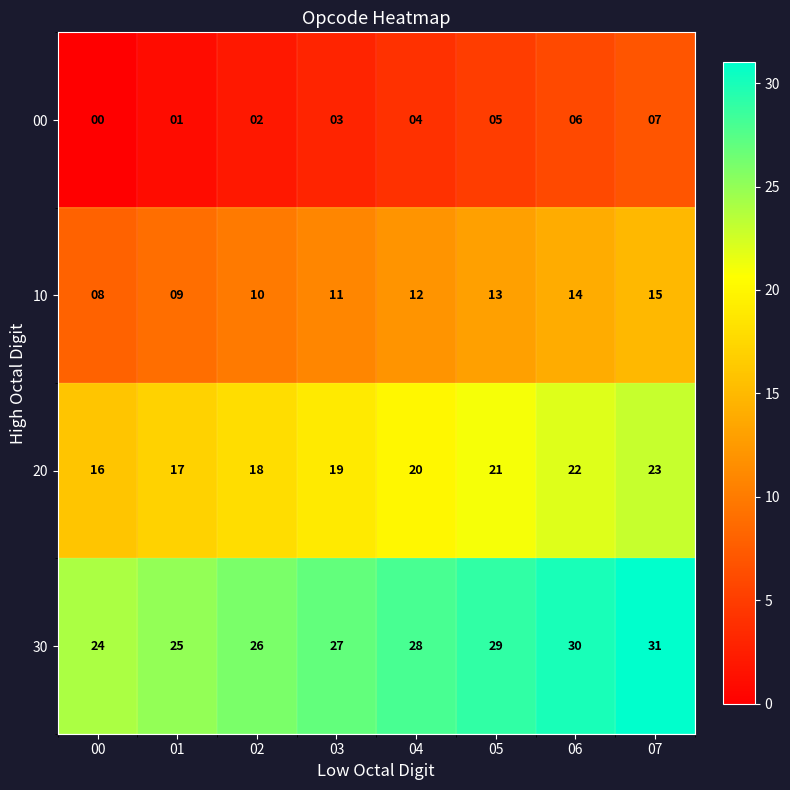

Rank the series by their average value, from lowest to highest.

00, 10, 20, 30